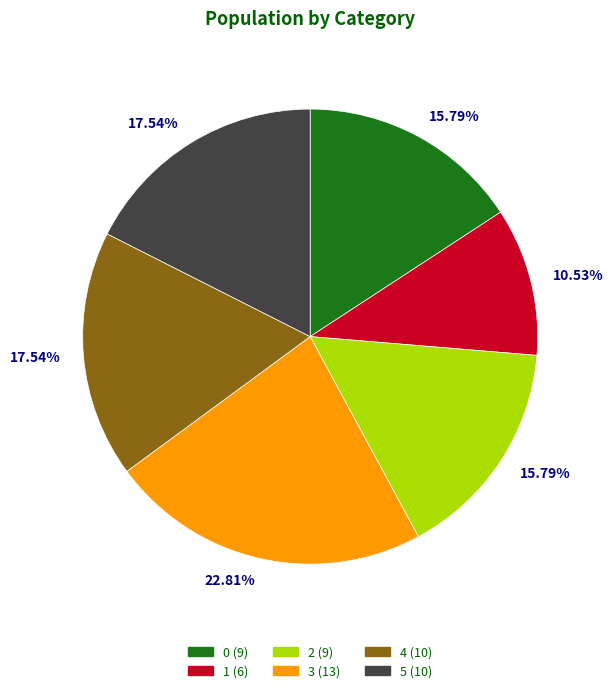

What percentage do 4 and 1 together represent?

28.1%